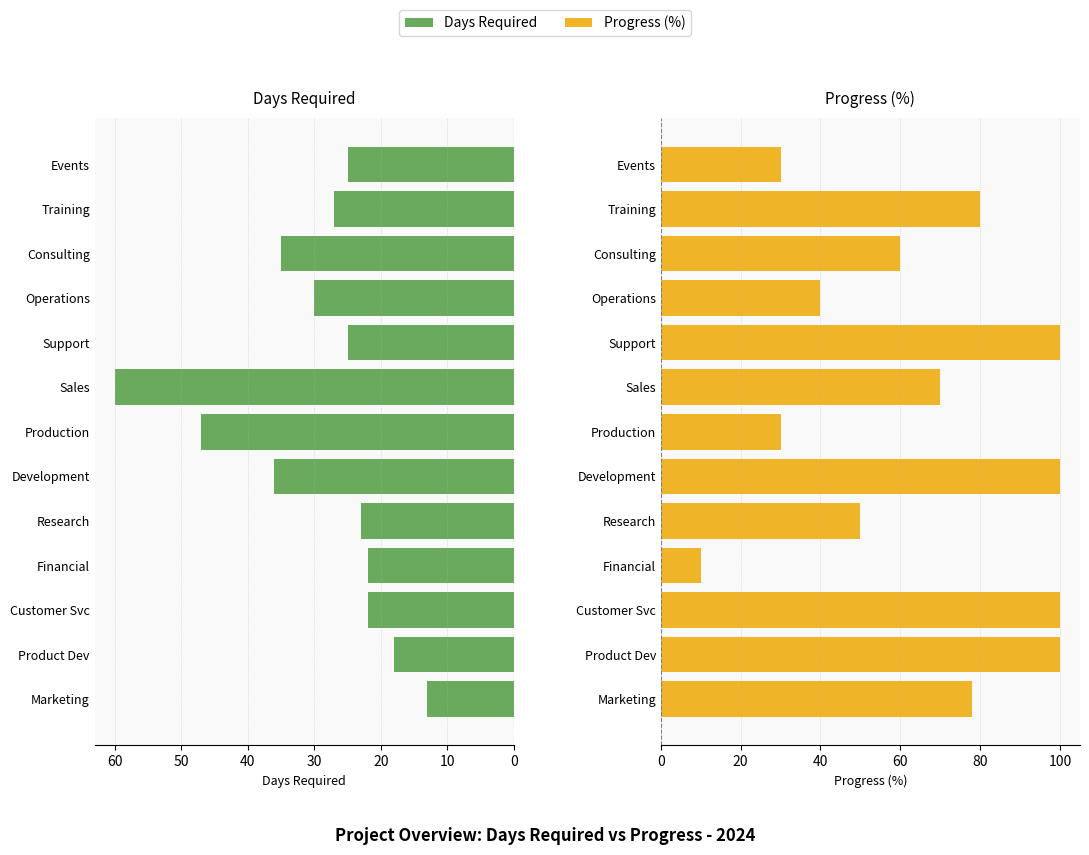

What is the difference between the second highest and minimum values in the Days Required series?

34